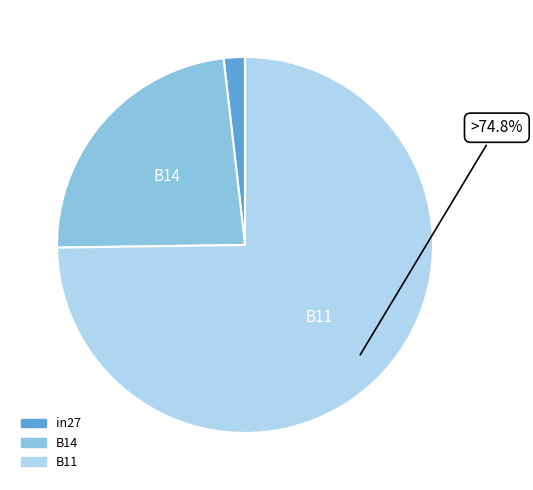

To the nearest percent, what is the combined percentage of in27 and B11?

77%